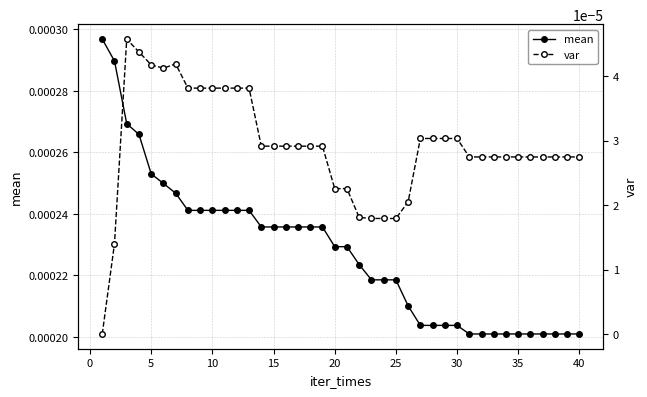

List the series in order of their overall mean, highest first.

mean, var